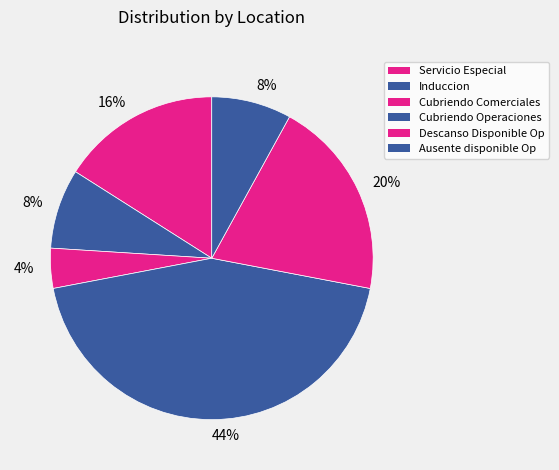

What is the largest slice in the pie chart?

Cubriendo Operaciones